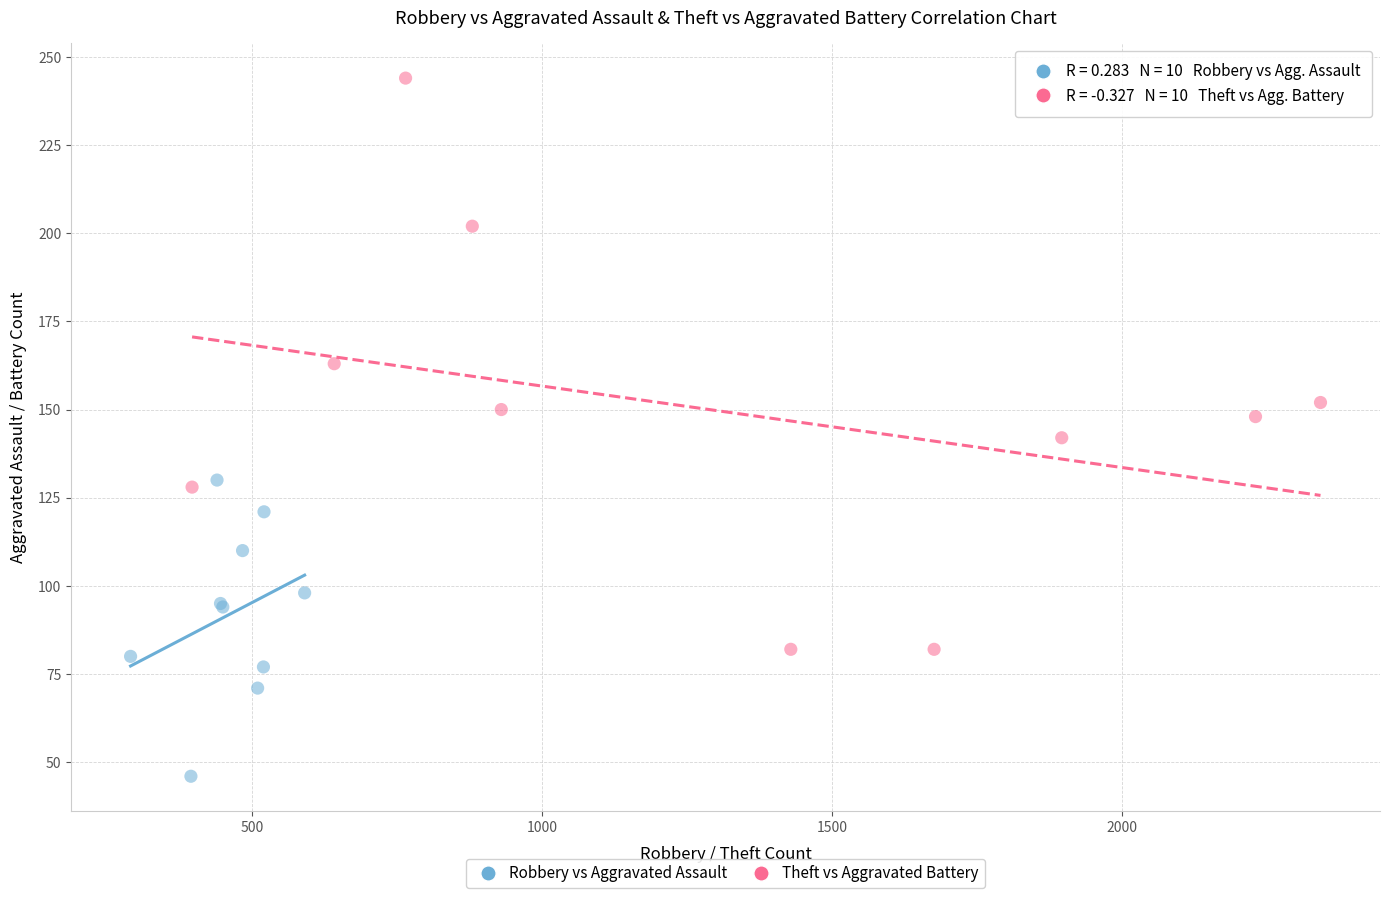

Which series has the widest spread of Y values?

Theft vs Aggravated Battery